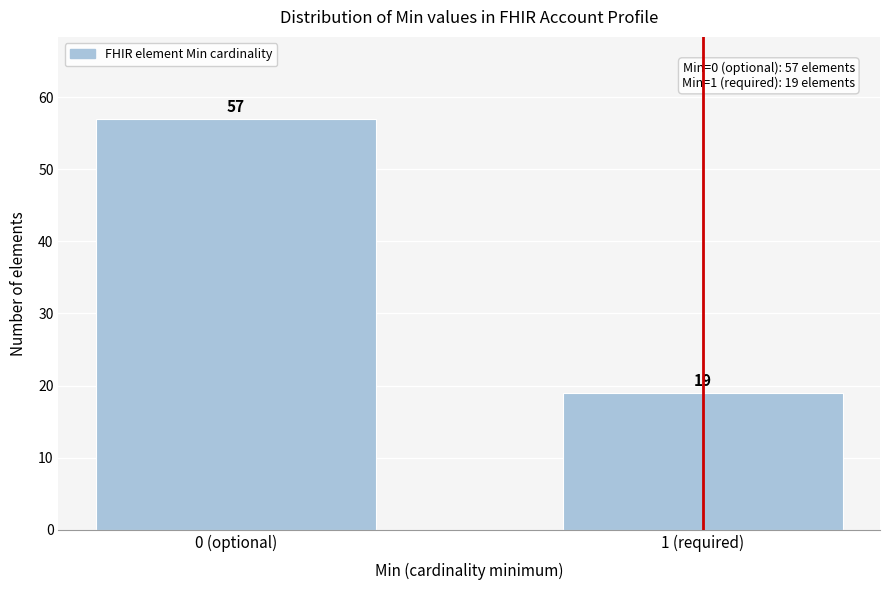

Reading left to right, transcribe all the data shown in this chart.

57	19